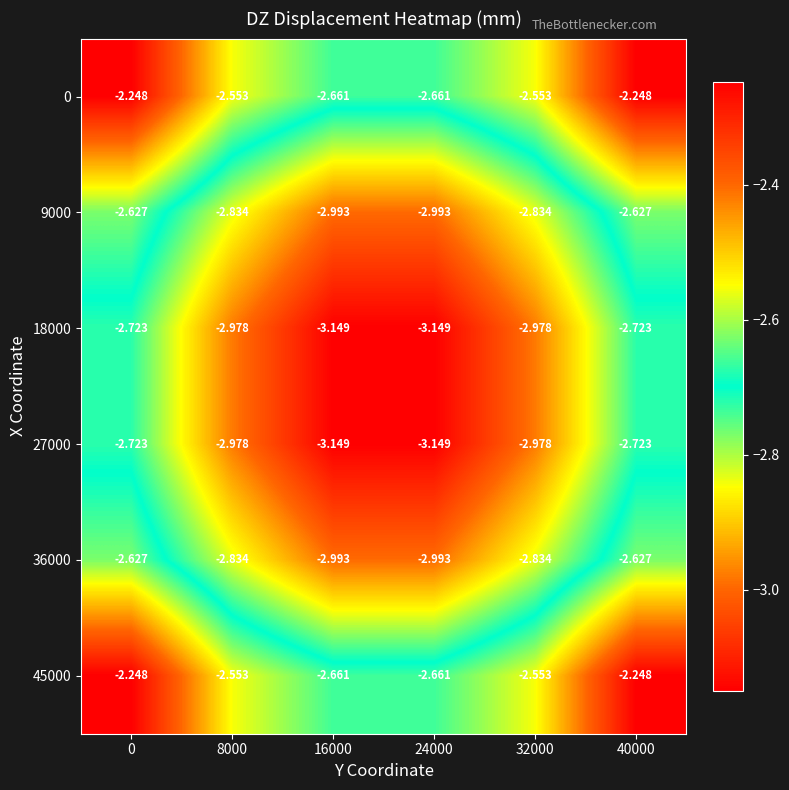

Is the value of 18000 at 0 greater than the value of 27000 at 32000?

Yes